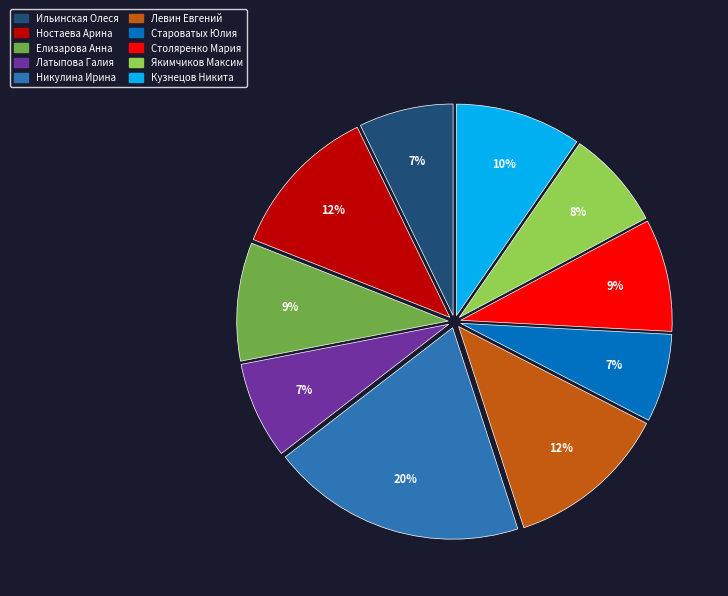

To the nearest percent, what is the combined percentage of Ностаева Арина and Елизарова Анна?

21%